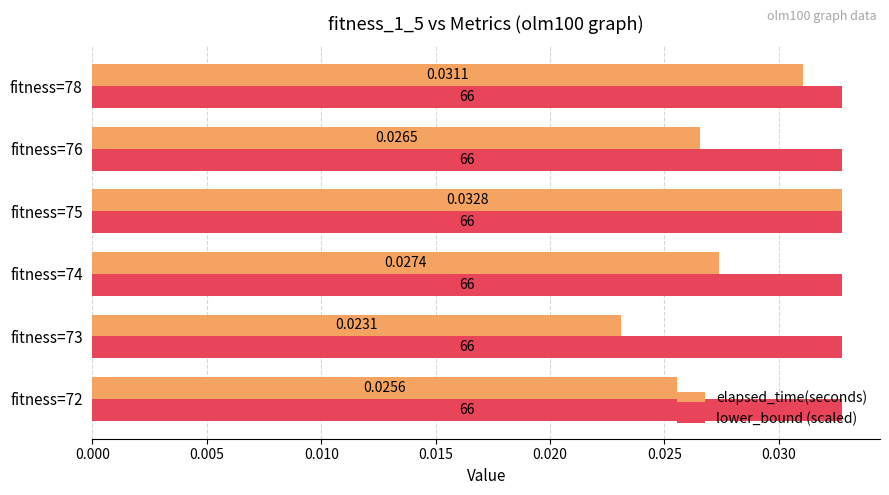

Which series has the largest total across all categories?

lower_bound (scaled)